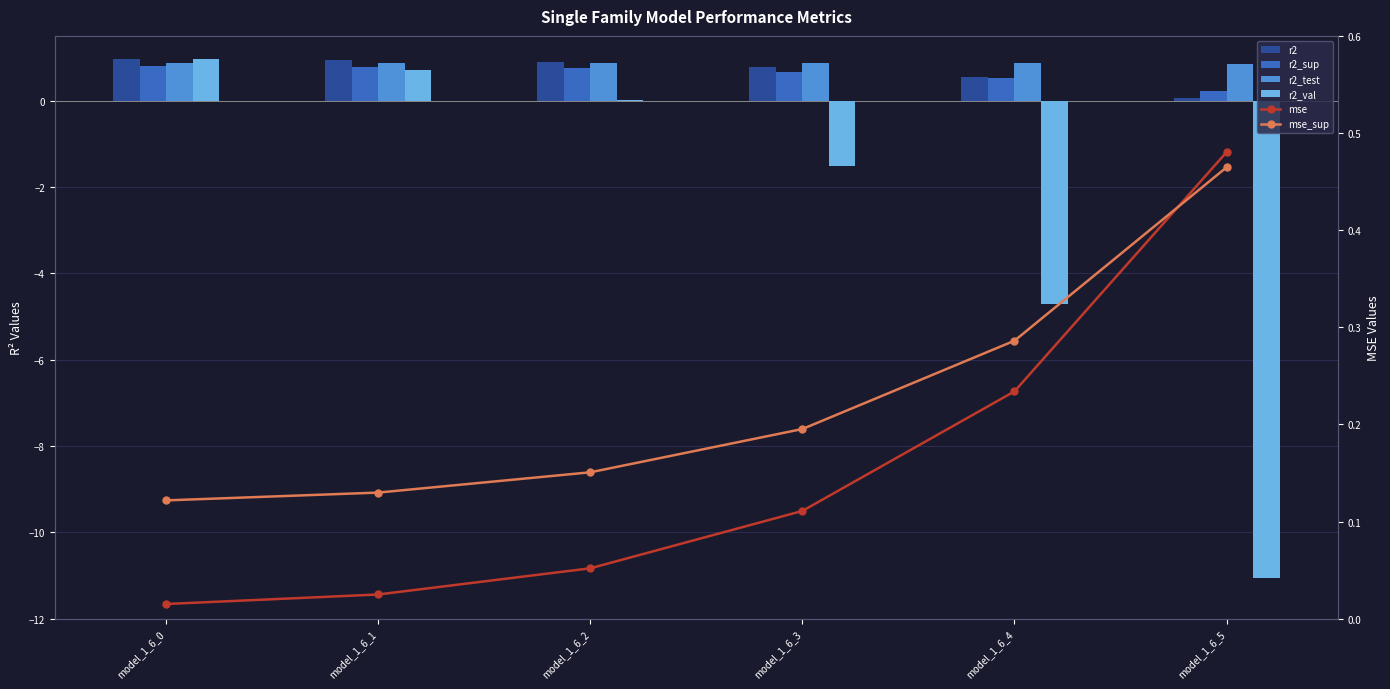

Which series has the widest spread of values?

r2_val